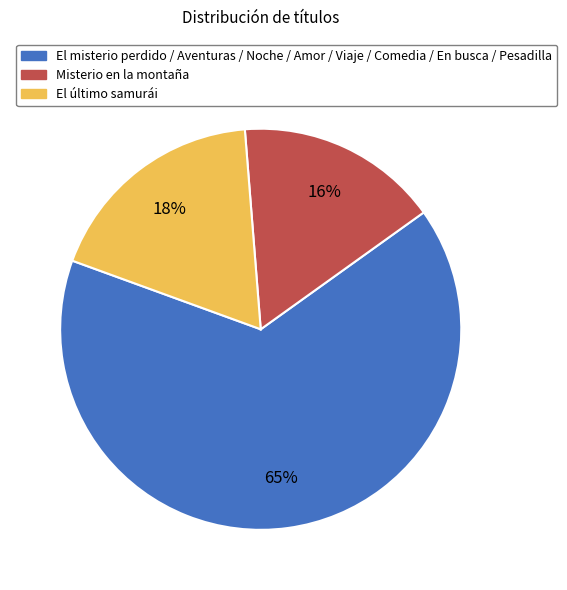

To the nearest percent, what is the average slice percentage?

33%